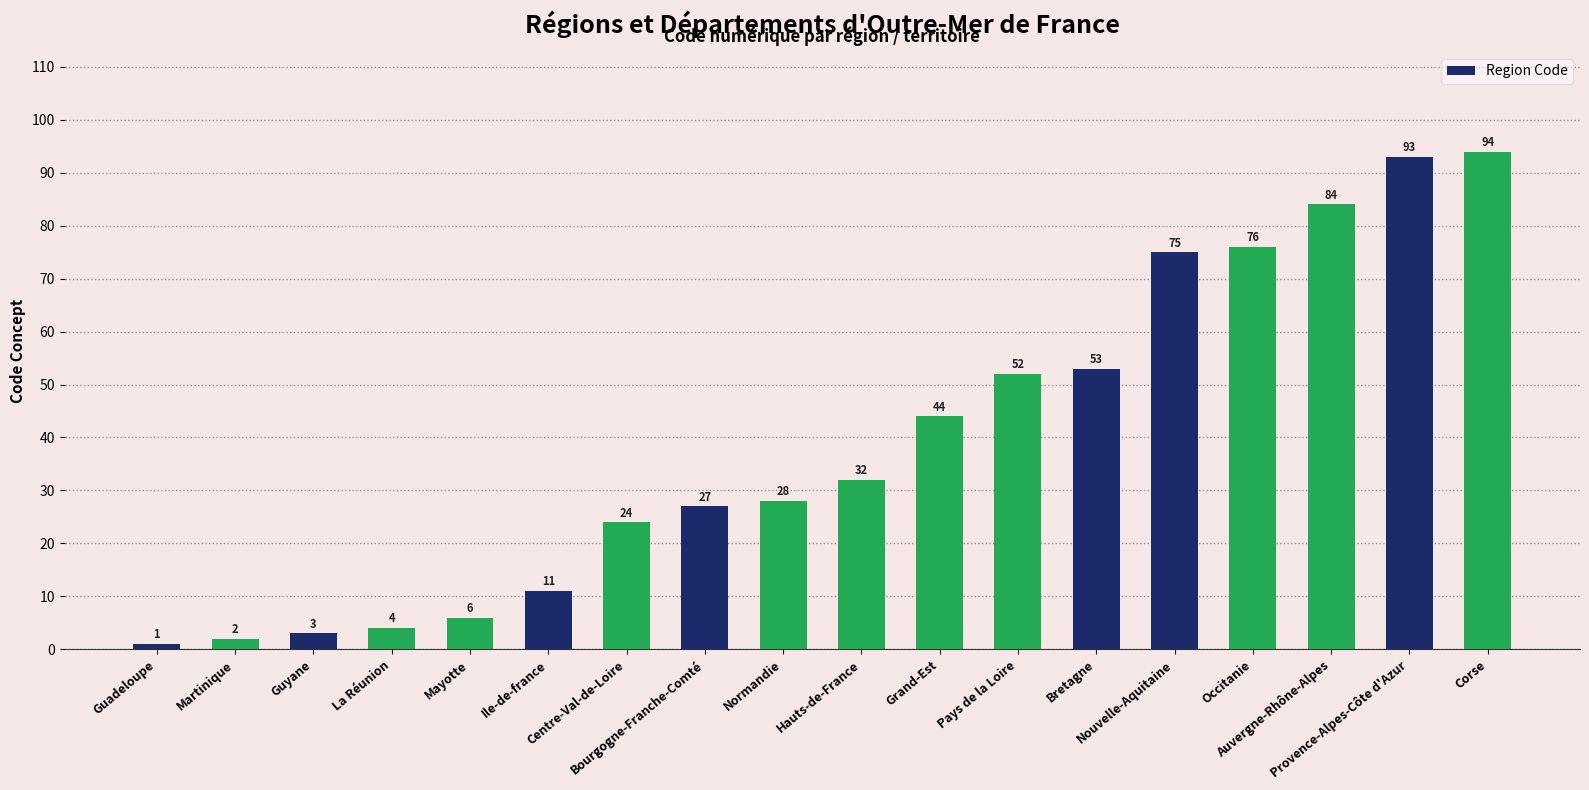

What is the smallest value displayed?

1